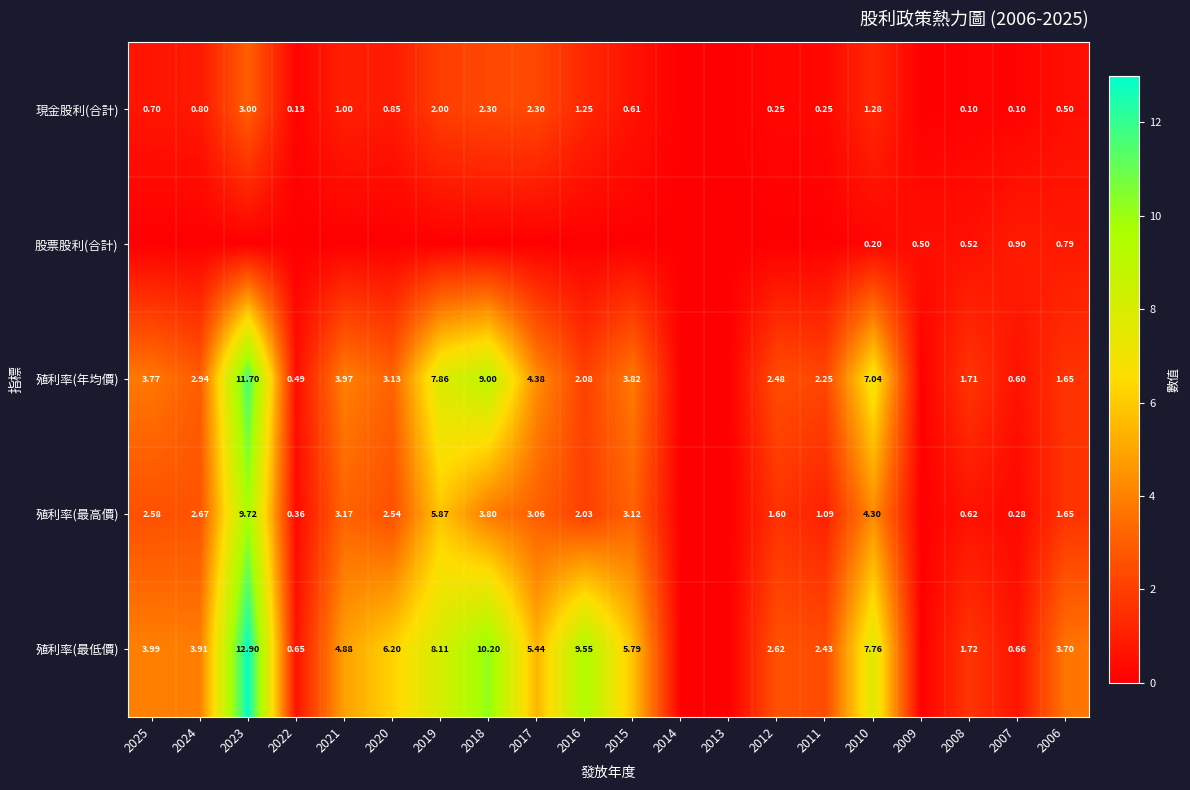

Rank the series at 2017 from lowest to highest value.

股票股利(合計), 現金股利(合計), 殖利率(最高價), 殖利率(年均價), 殖利率(最低價)